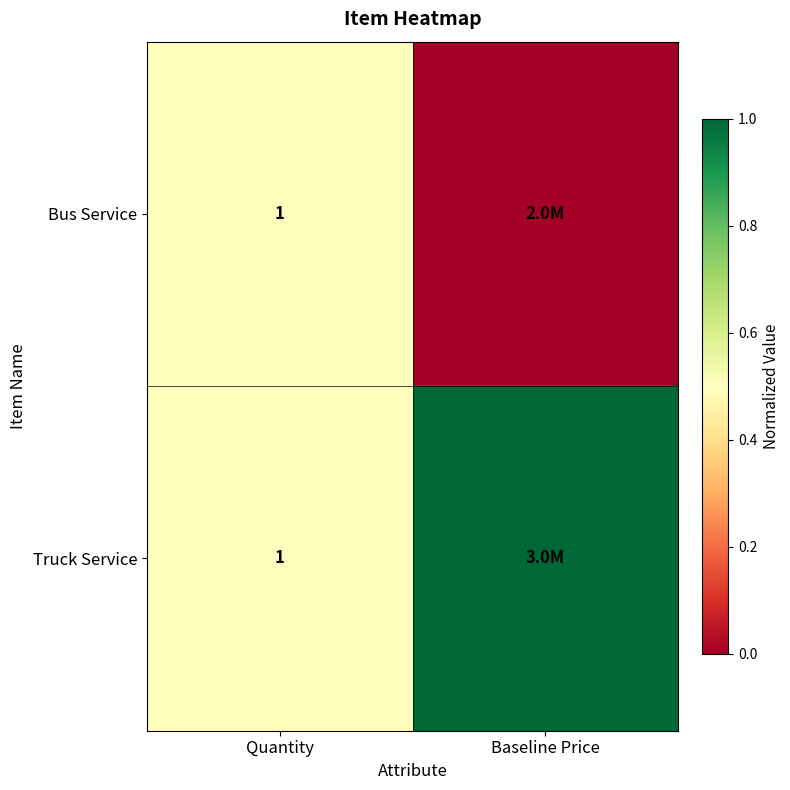

What is the difference between the highest and lowest values at Baseline Price?

1.0